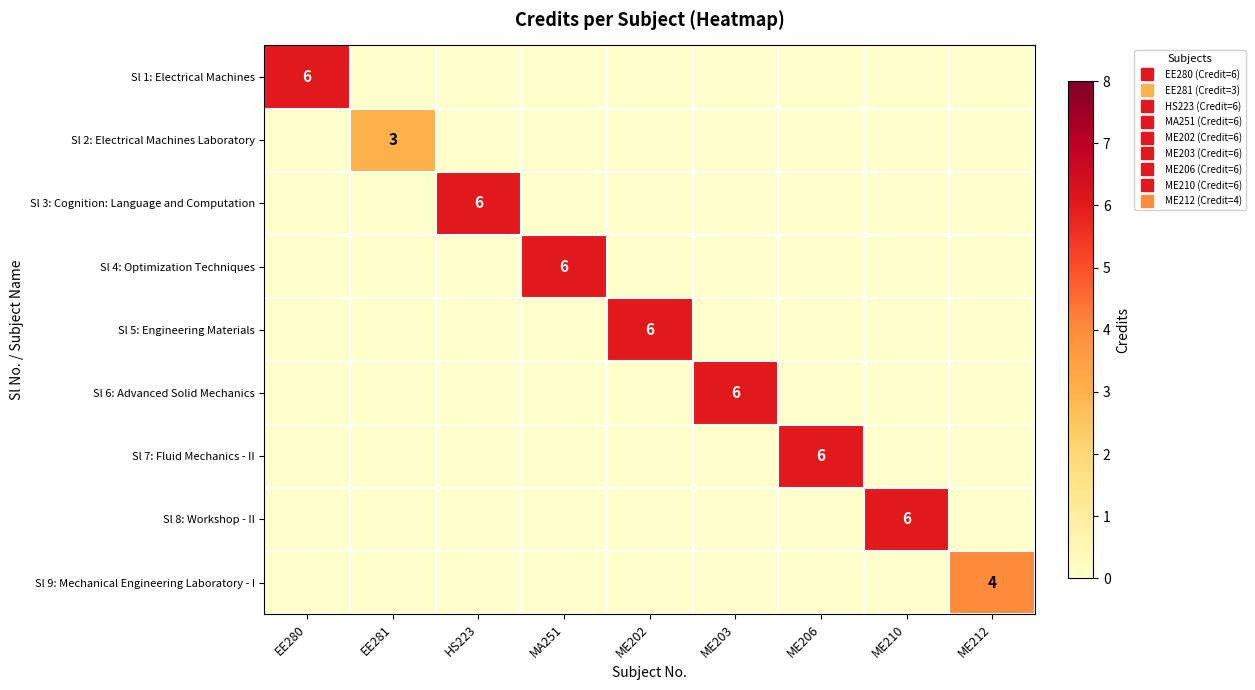

What is the difference between the highest and lowest values at ME212?

4